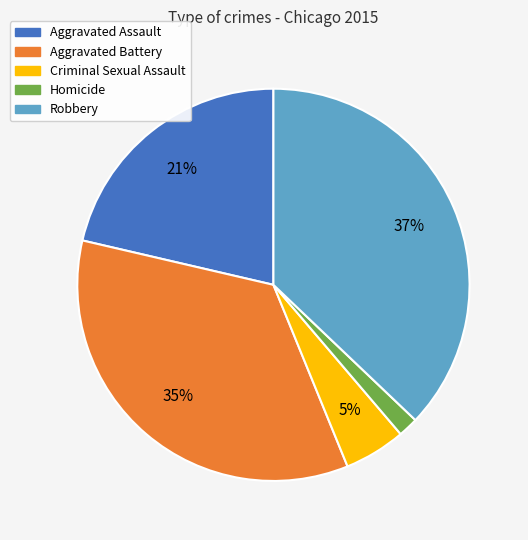

Which slice is the smallest?

Homicide